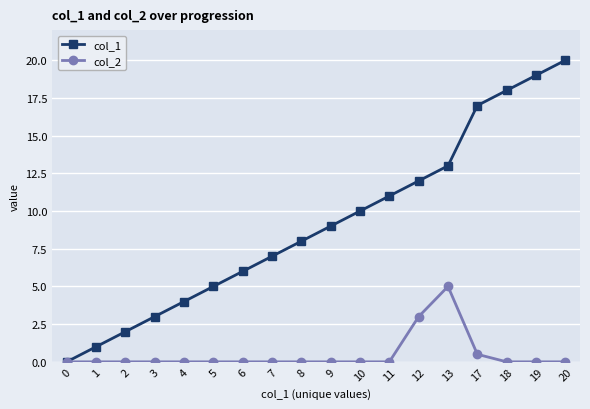

At 20, list the series in order from smallest to largest.

col_2, col_1